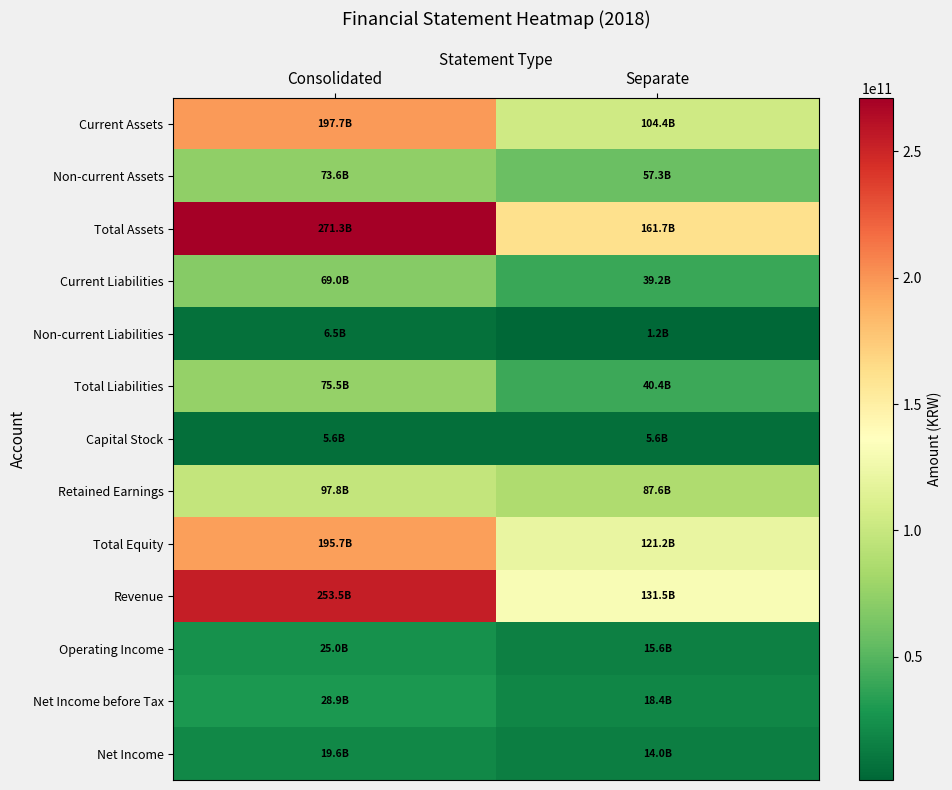

Reading right to left, extract all data points from this chart.

Current Assets: Separate=104382952902	Consolidated=197704773410
Non-current Assets: Separate=57296054999	Consolidated=73565556909
Total Assets: Separate=161679007901	Consolidated=271270330319
Current Liabilities: Separate=39216970348	Consolidated=69013270982
Non-current Liabilities: Separate=1215450794	Consolidated=6529481153
Total Liabilities: Separate=40432421142	Consolidated=75542752135
Capital Stock: Separate=5575148000	Consolidated=5575148000
Retained Earnings: Separate=87637454429	Consolidated=97768127937
Total Equity: Separate=121246586759	Consolidated=195727578184
Revenue: Separate=131466998745	Consolidated=253511129270
Operating Income: Separate=15585710629	Consolidated=24963399085
Net Income before Tax: Separate=18350606153	Consolidated=28865609573
Net Income: Separate=14032066117	Consolidated=19573728132